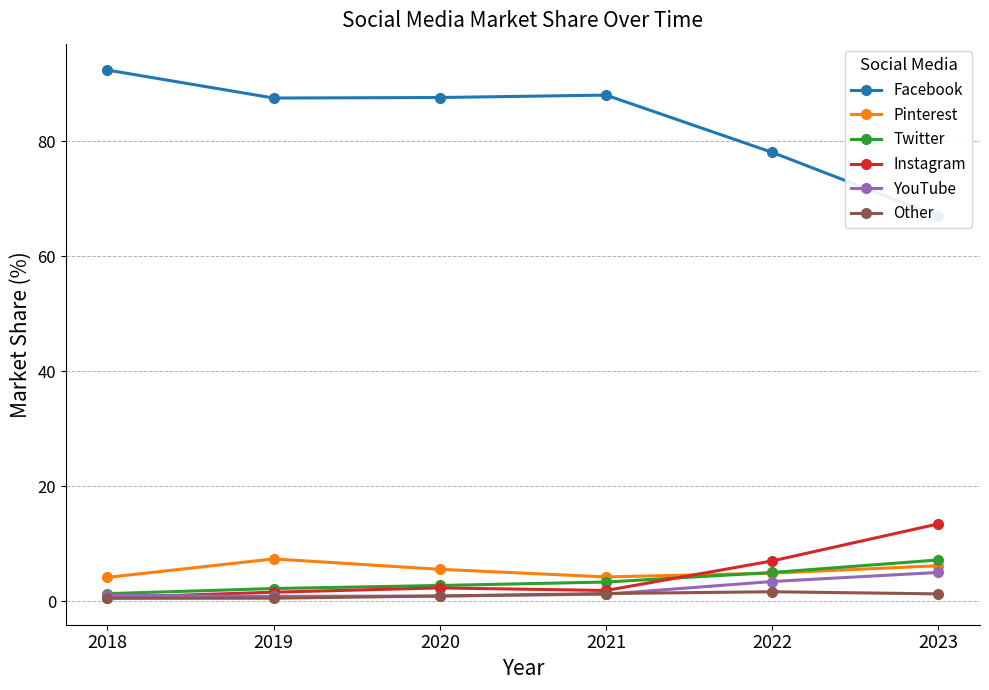

Does the chart have visible grid lines?

Yes